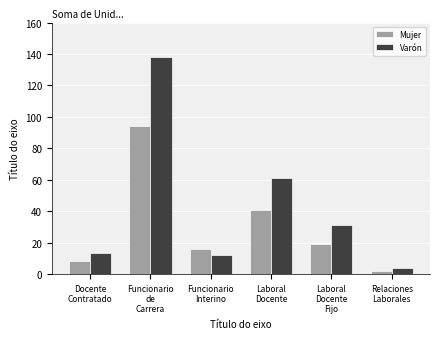

What is the difference between the maximum and second lowest values in the Varón series?

126